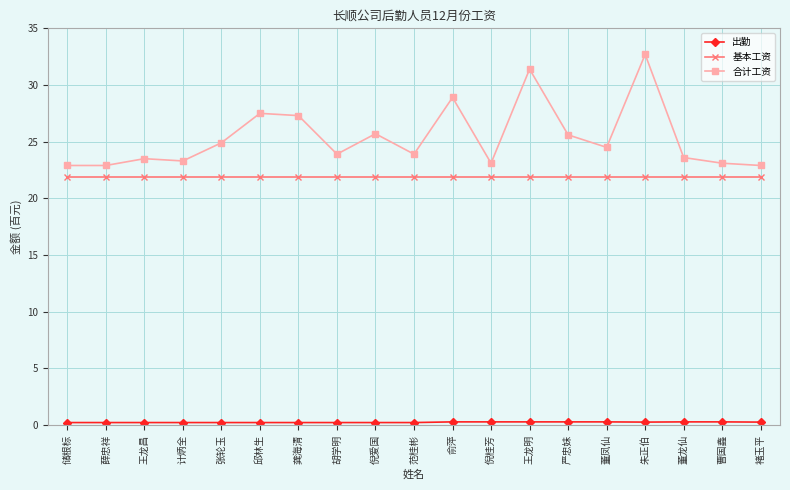

Which series has the largest range (max minus min)?

合计工资